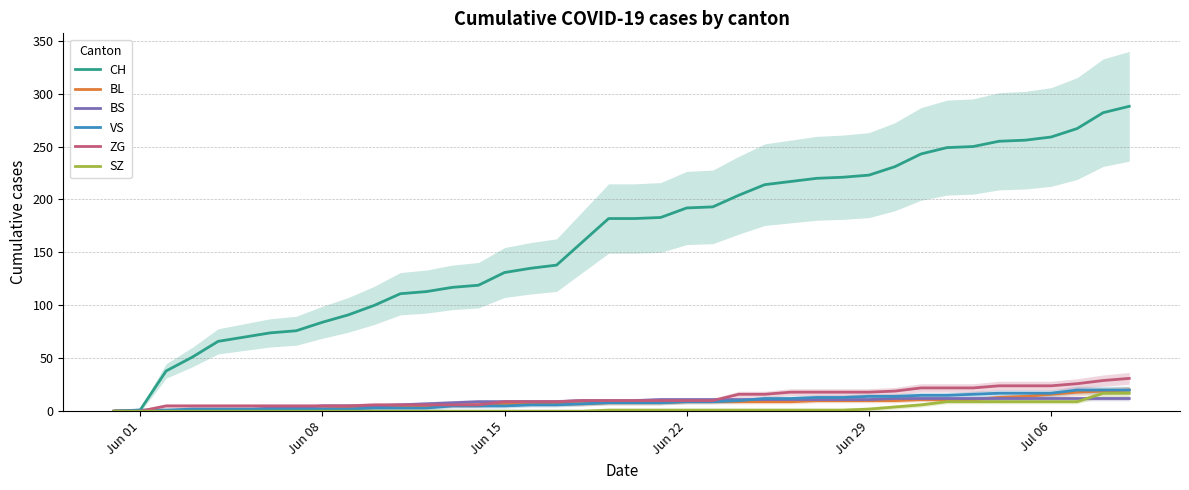

What is the value of the BL point at the 32nd from the left?

11